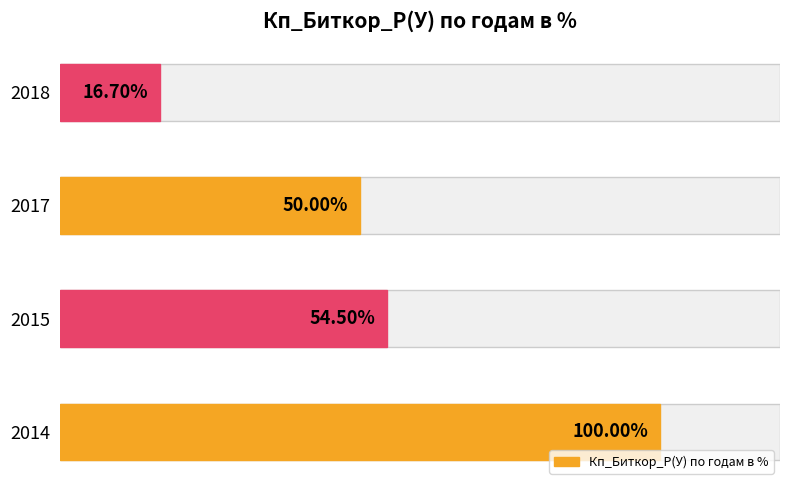

What is the difference between the second highest and minimum values?

37.8